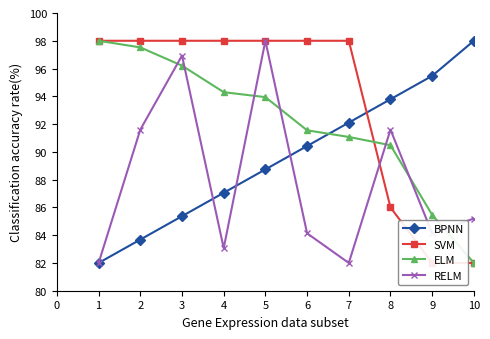

How many lines are shown in the chart?

4